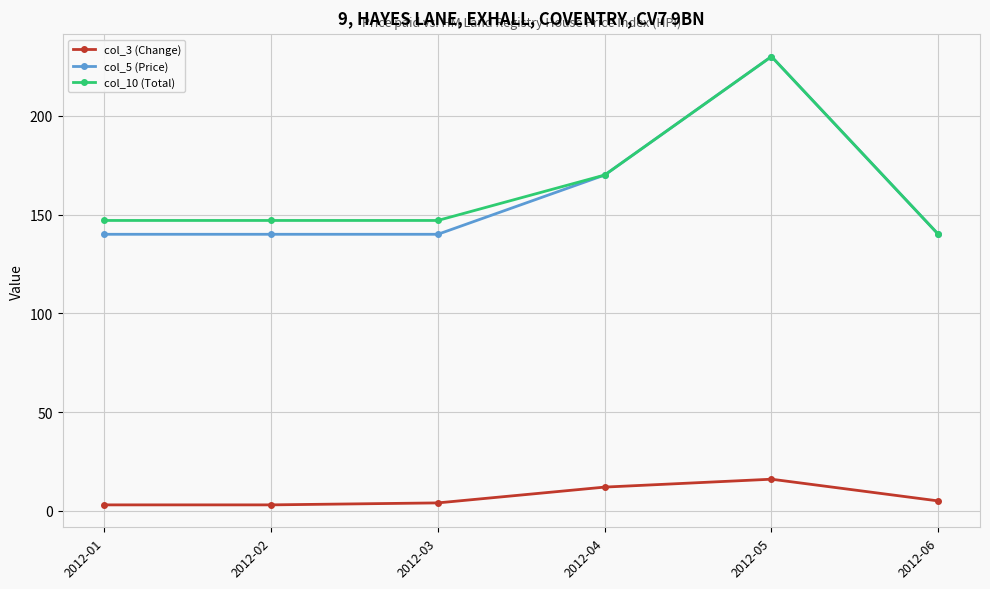

Is the value of col_3 (Change) at 2012-05 greater than the value of col_5 (Price) at 2012-03?

No